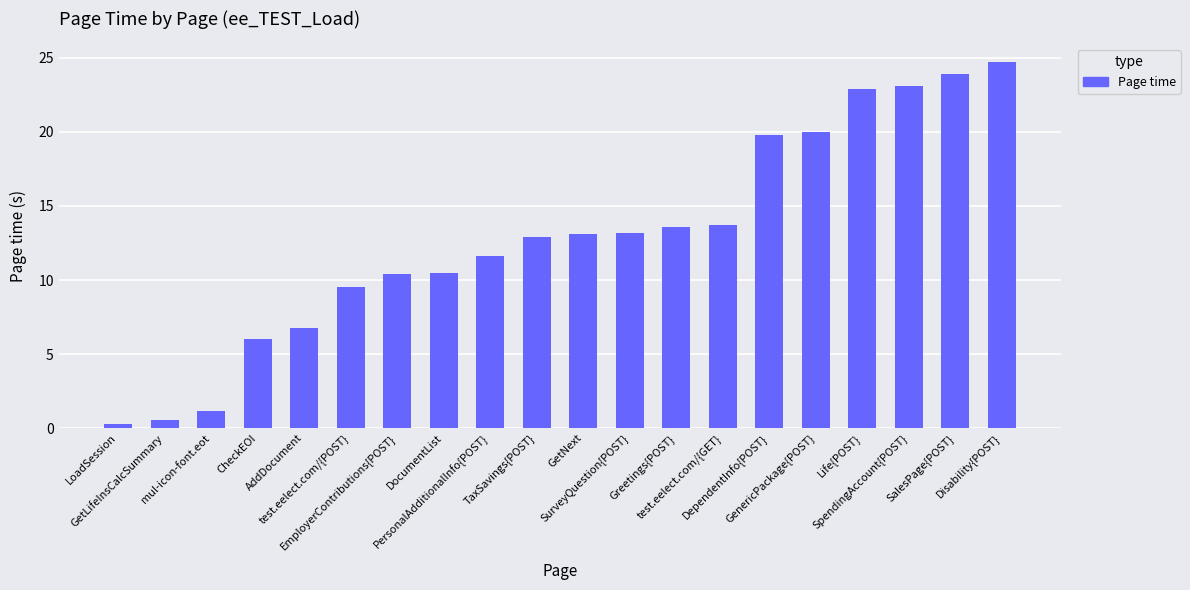

Is it true that the value at GenericPackage{POST} is 26.7?

False